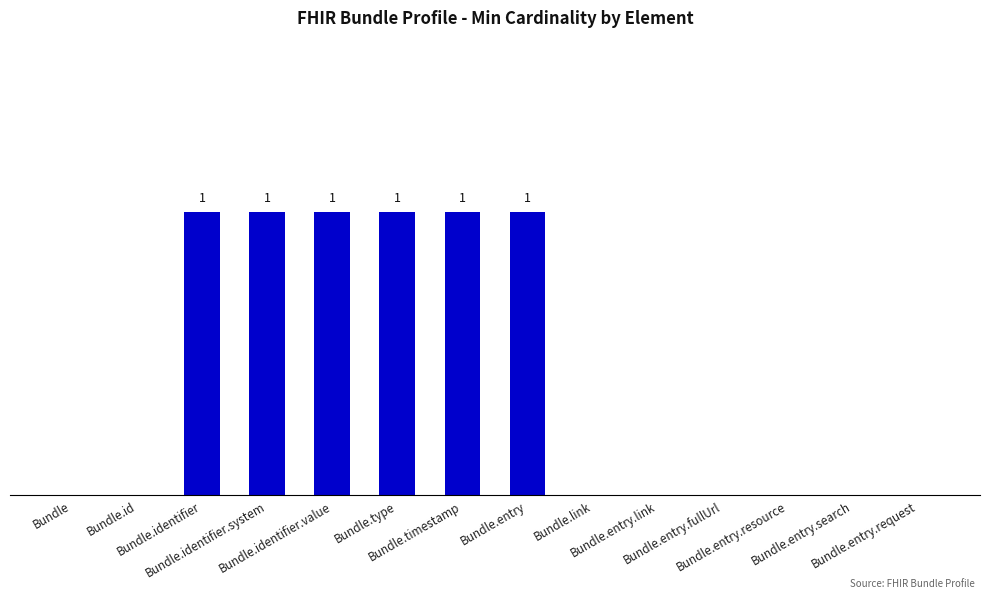

What is the label of the 8th bar from the left?

Bundle.entry